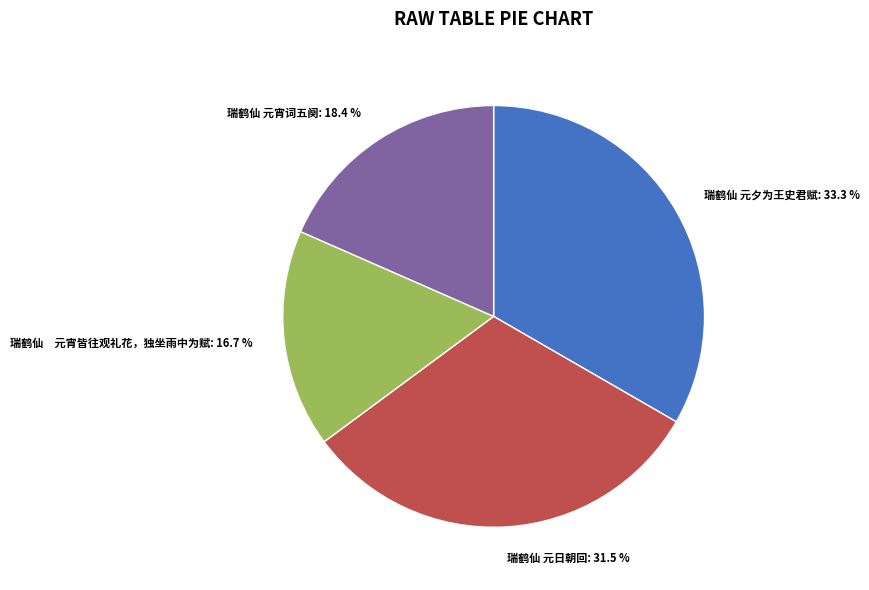

Does any single category account for the majority?

No